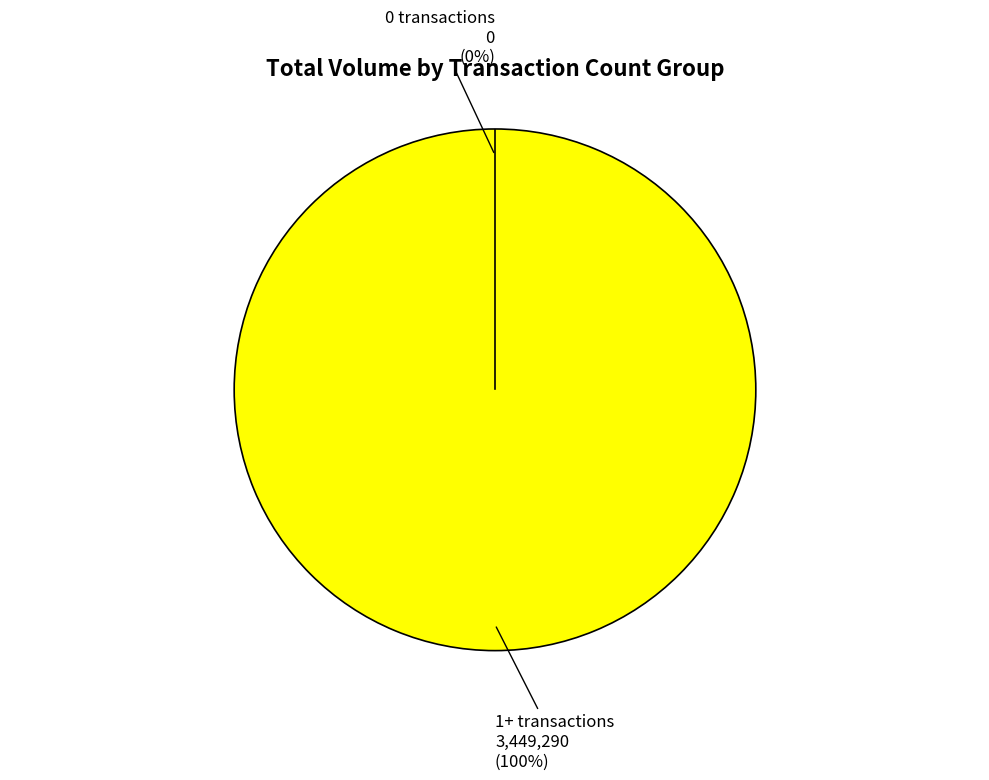

The 19 slice represents 14% of the pie. True or false?

False